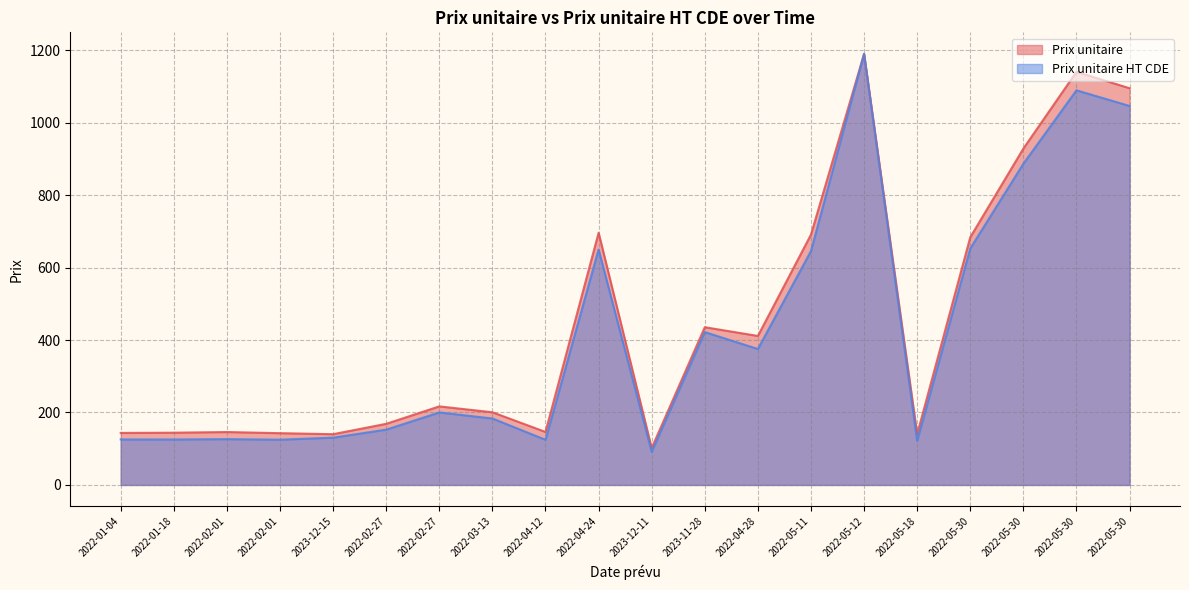

How many interior local valleys does the Prix unitaire HT CDE series have?

6